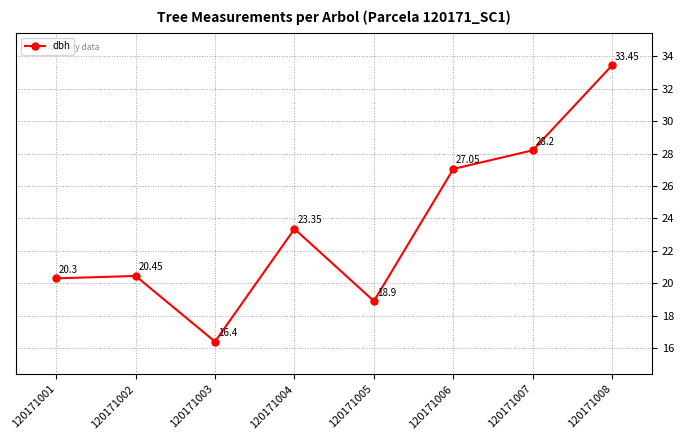

Is this an area chart (filled region under the line)?

No